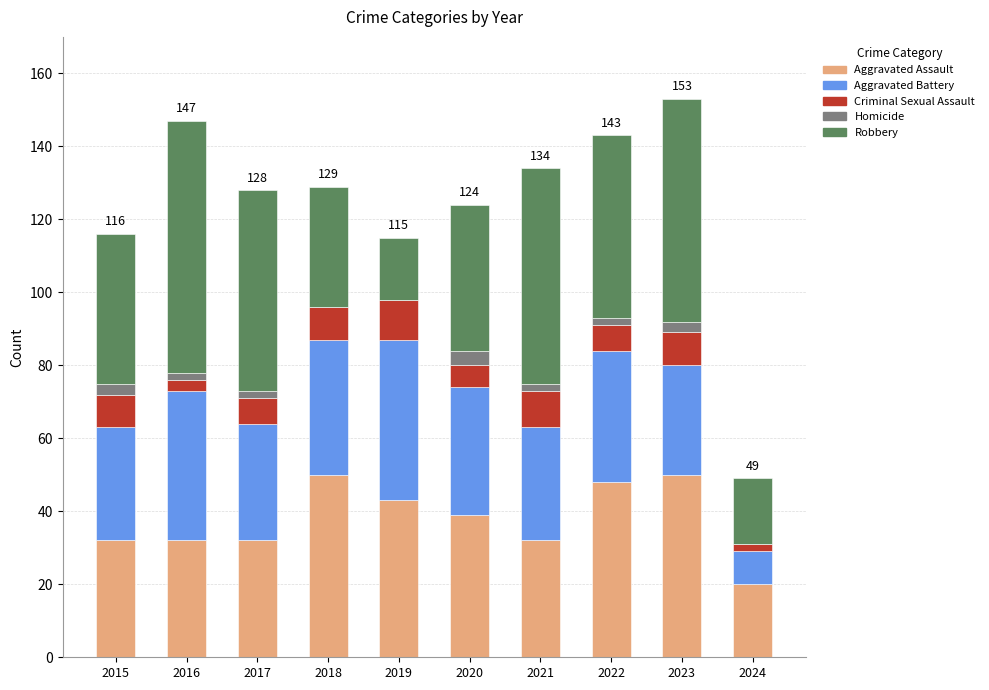

How many distinct data groups are displayed?

5